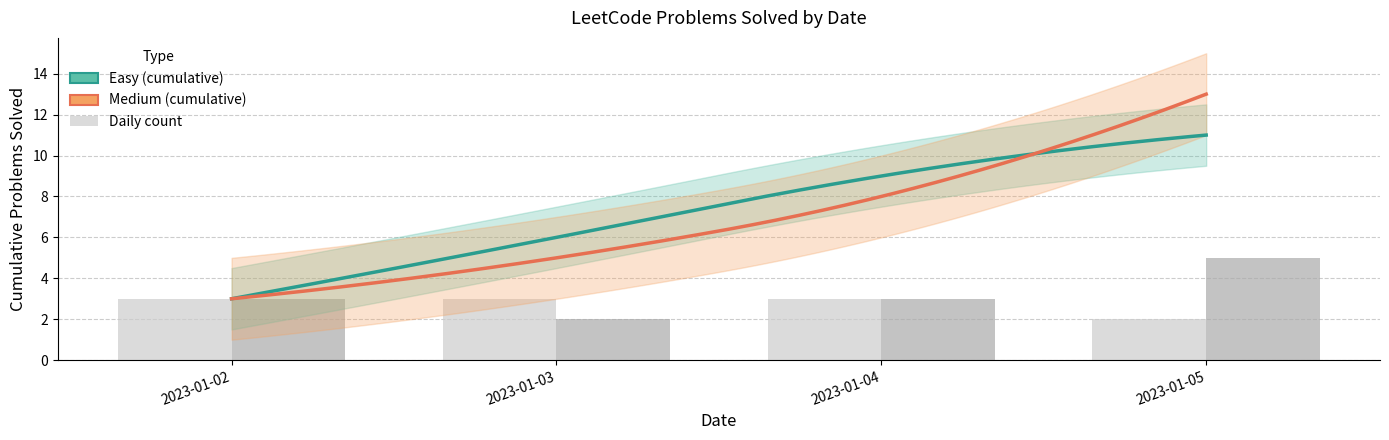

True or false: Easy has a value of 3 at 2023-01-03.

True